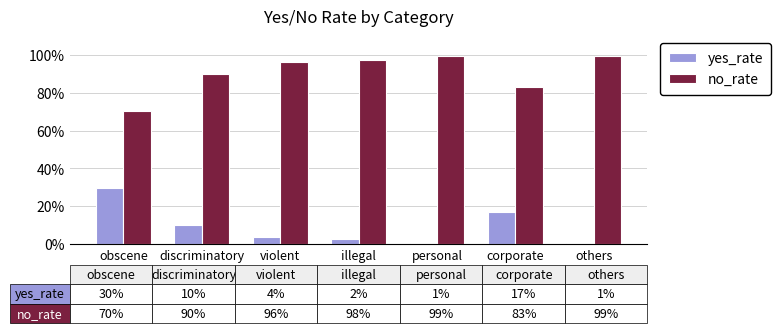

What is the total value across all series at corporate?

1.0